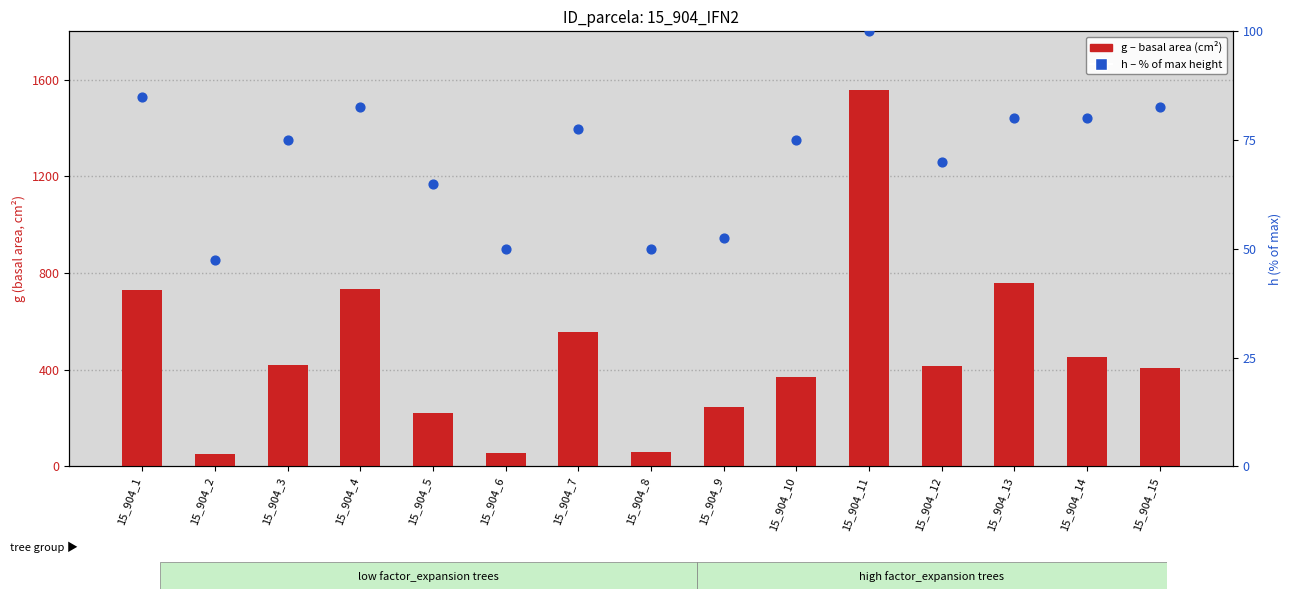

What is the total value across all series at 15_904_4?

817.9